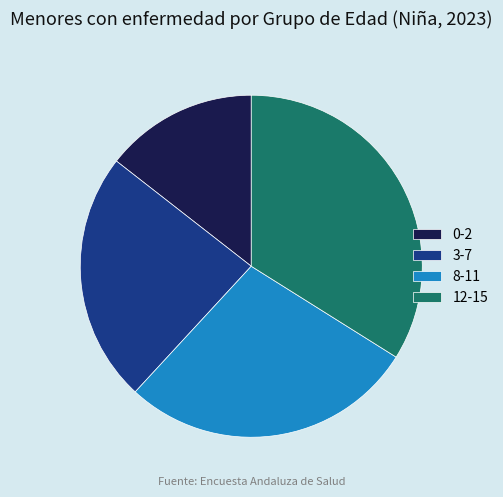

Combined, do 12-15 and 3-7 account for over 50%?

Yes